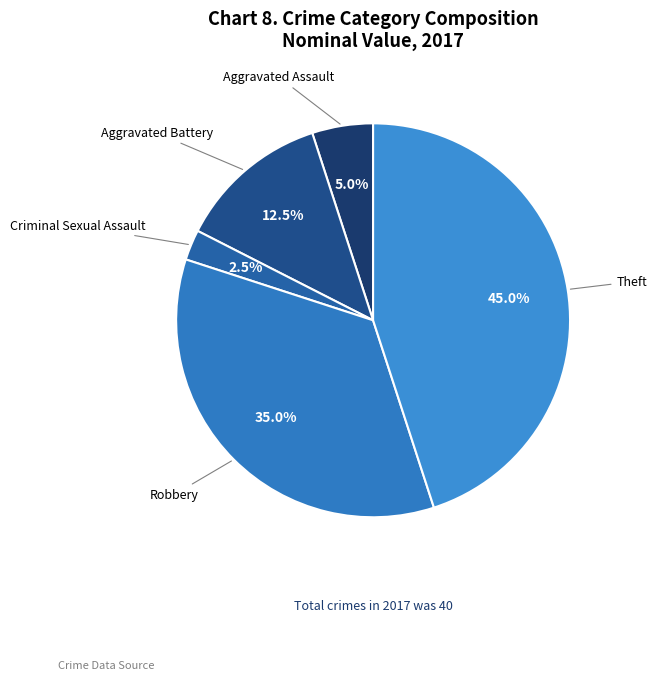

Which category has the smallest portion of the pie?

Criminal Sexual Assault